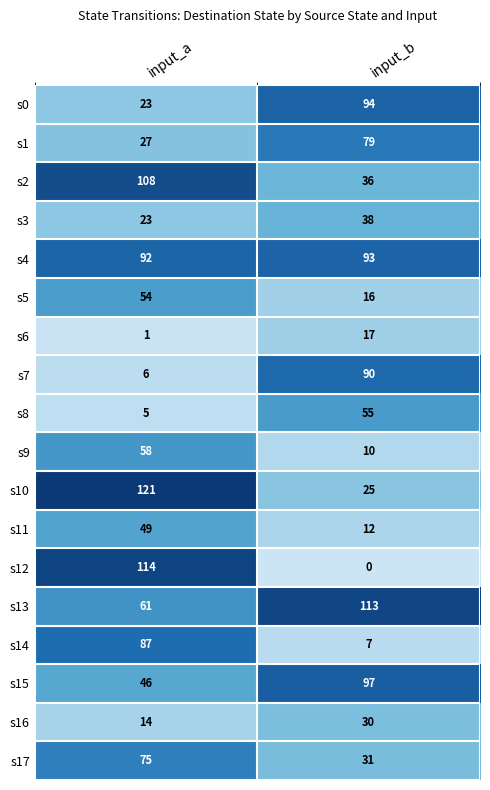

At input_b, list the series in order from largest to smallest.

s13, s15, s0, s4, s7, s1, s8, s3, s2, s17, s16, s10, s6, s5, s11, s9, s14, s12